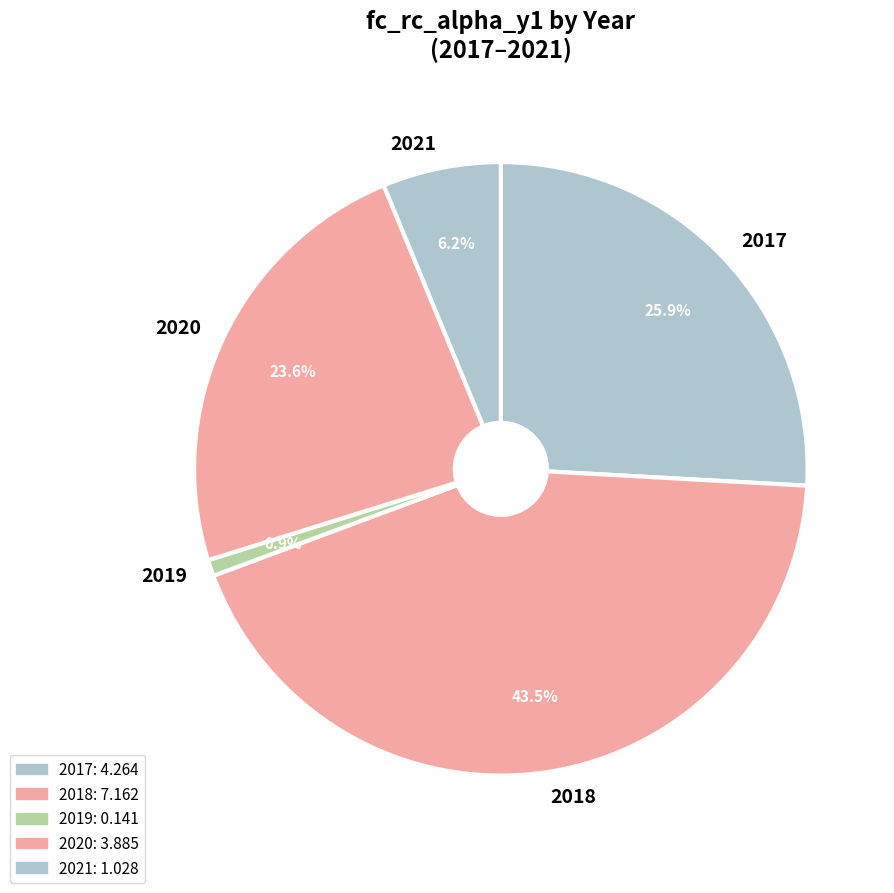

What percentage is NOT represented by 2019?

99.1%